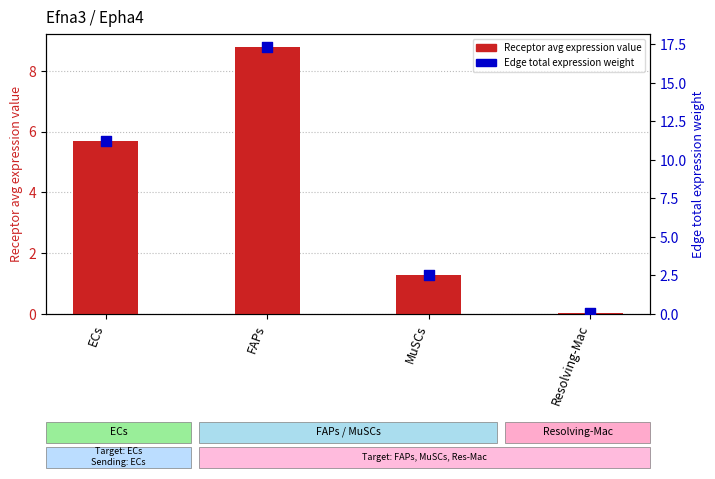

Which series has the largest Y range (max minus min)?

Edge total expression weight